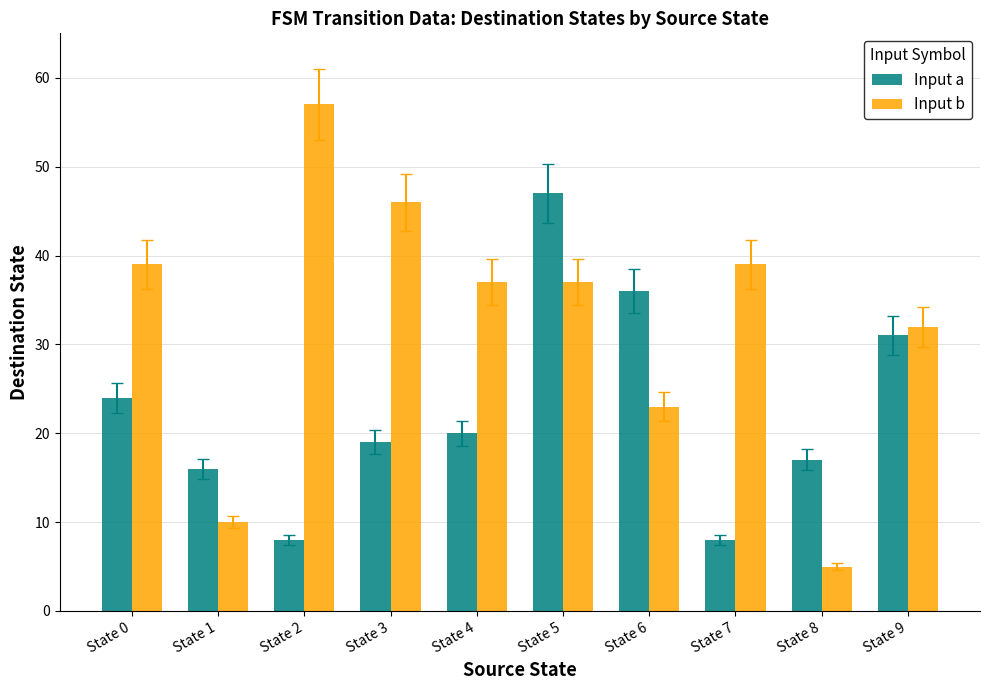

Rank the series at State 3 from highest to lowest value.

Input b, Input a